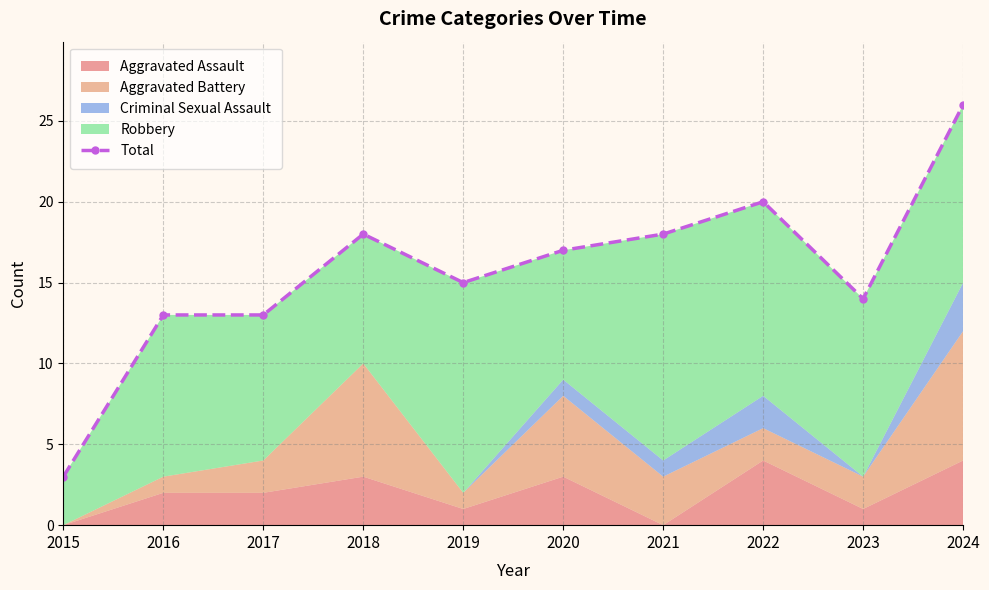

Reading right to left, transcribe all the data shown in this chart.

2024=26	2023=14	2022=20	2021=18	2020=17	2019=15	2018=18	2017=13	2016=13	2015=3